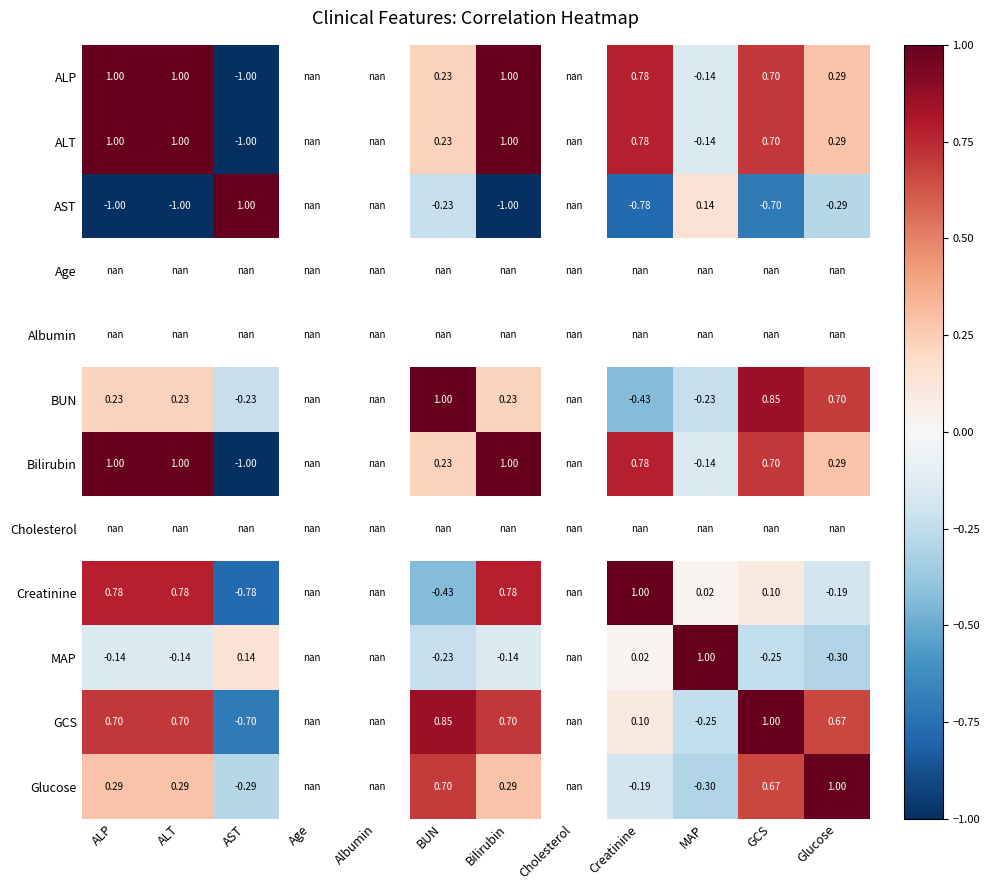

What is the smallest value displayed?

-1.0